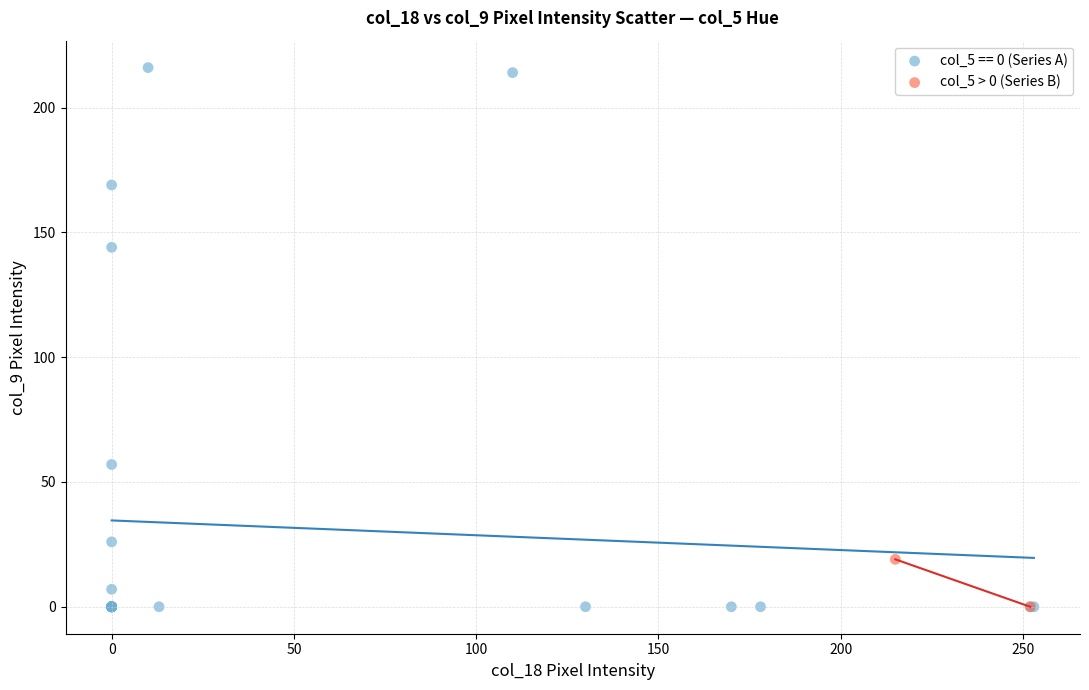

What are all the series names shown in the legend?

col_5 == 0 (Series A), col_5 > 0 (Series B)